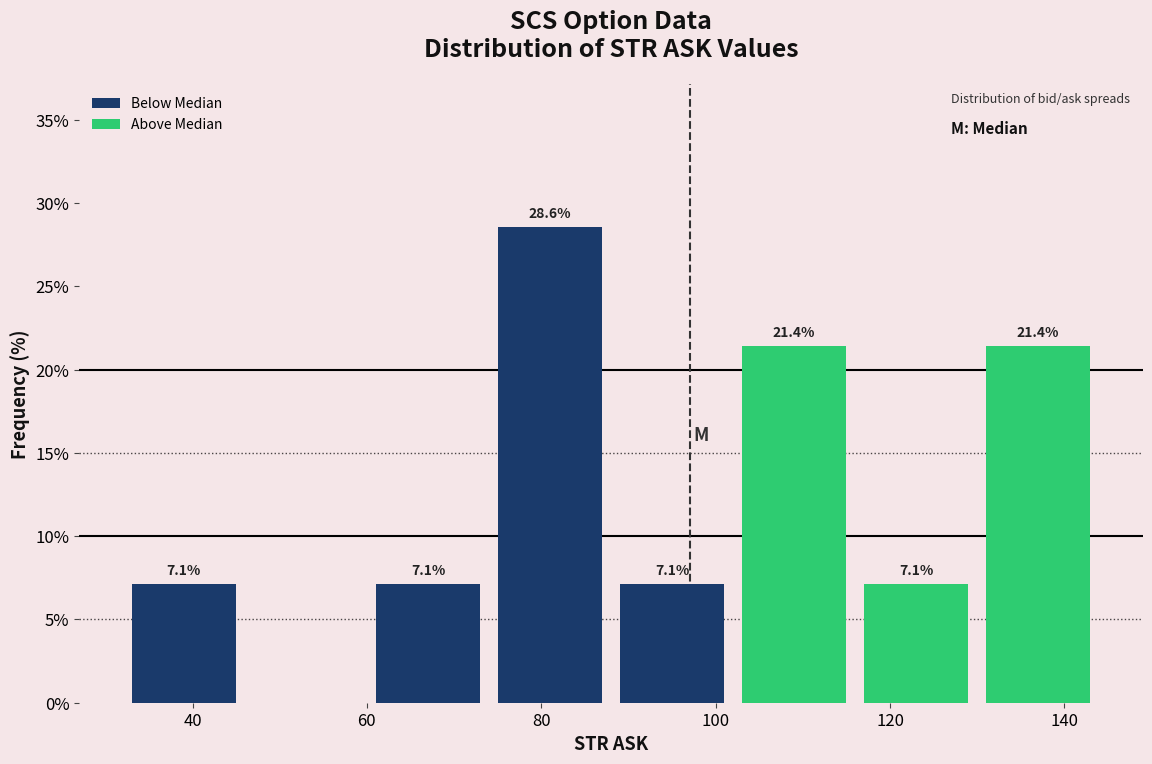

Which range on the x-axis has the tallest bar?

74 to 88